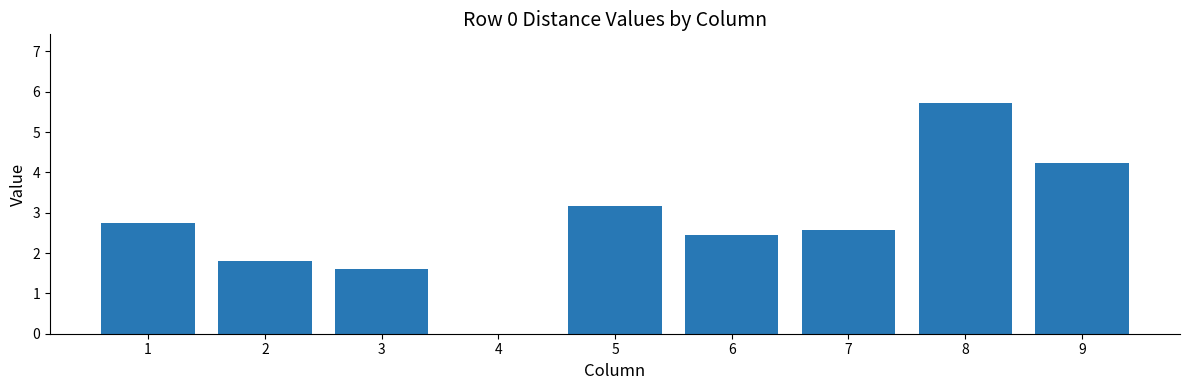

At which label is the value closest to 2?

2